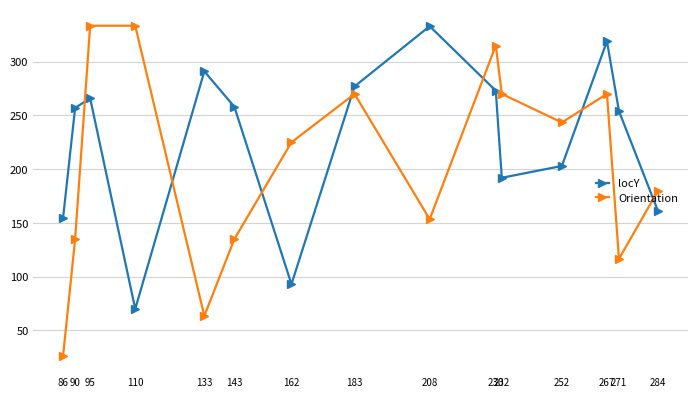

What is the sum of the locY values at 271 and 252?

457.0